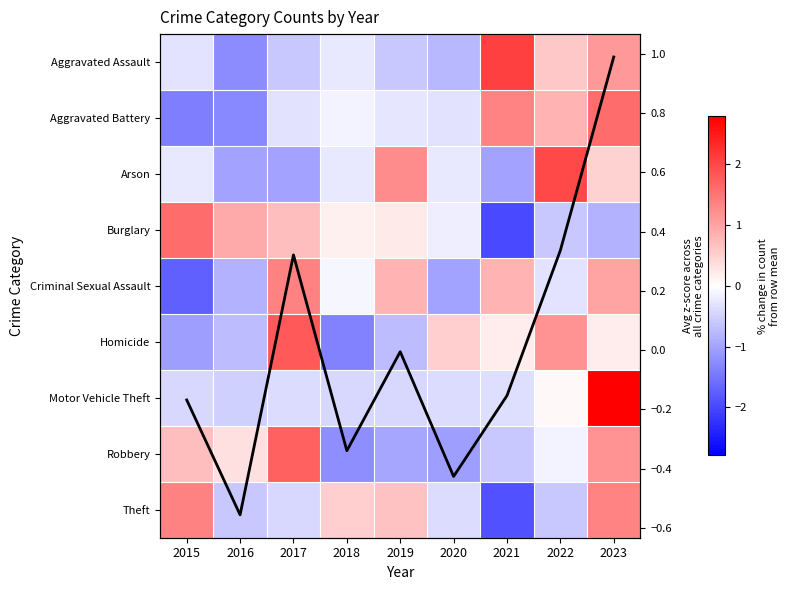

At which label does Theft first exceed 0?

2015